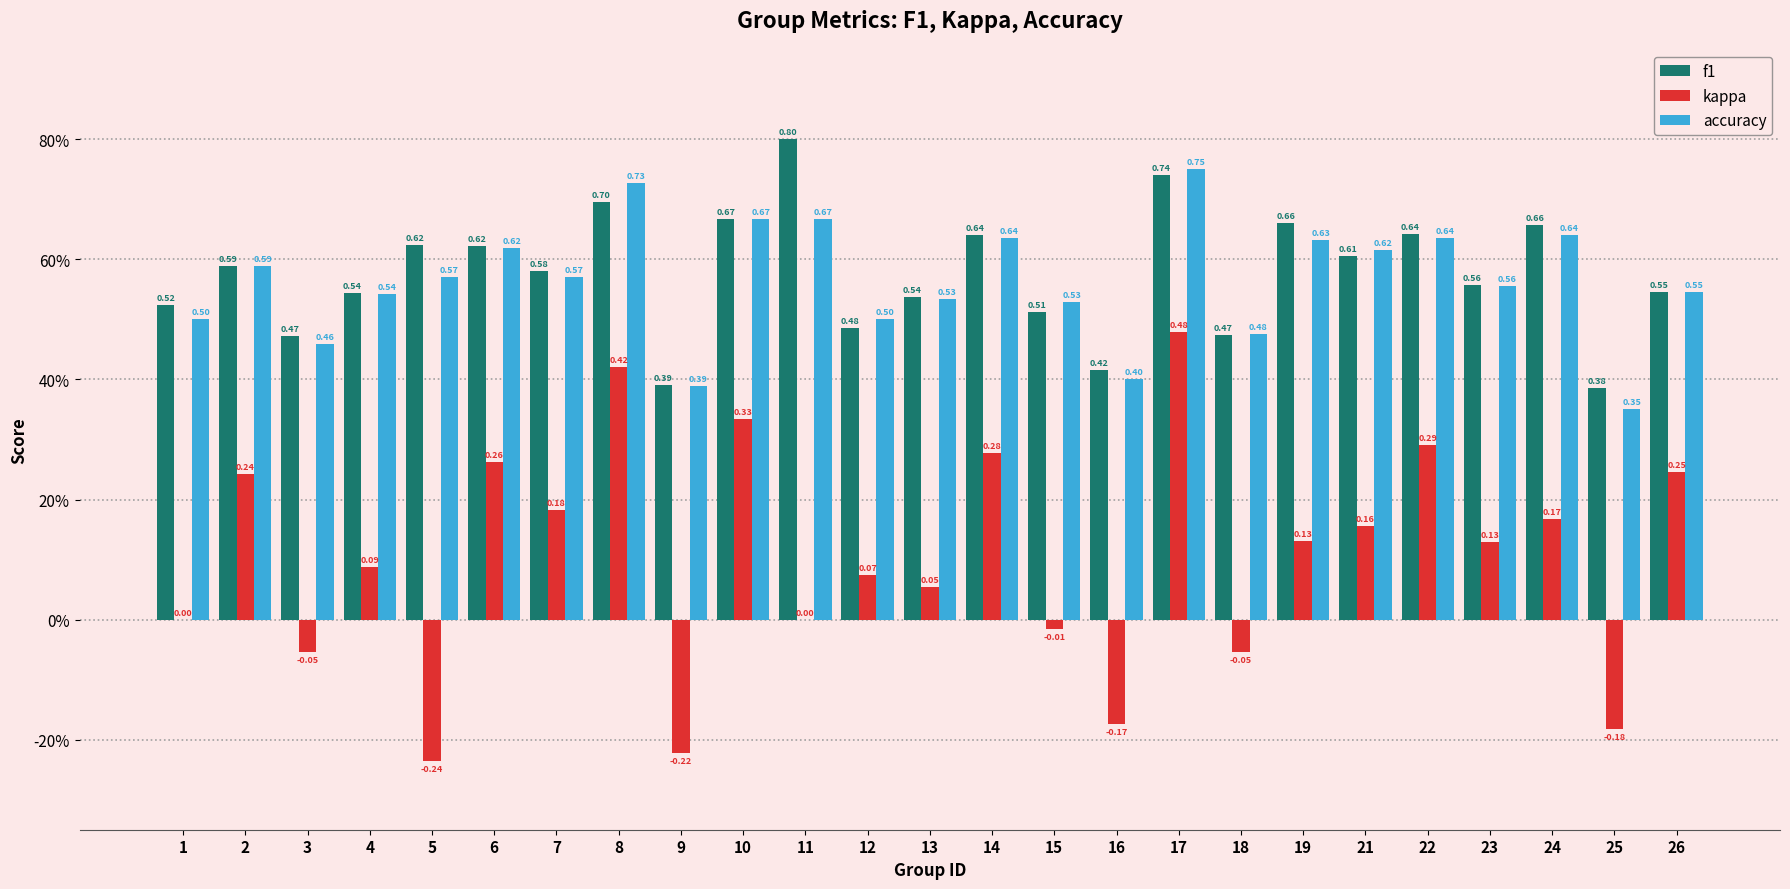

Reading left to right, extract all data points from this chart.

f1: 1=0.5	2=0.6	3=0.5	4=0.5	5=0.6	6=0.6	7=0.6	8=0.7	9=0.4	10=0.7	11=0.8	12=0.5	13=0.5	14=0.6	15=0.5	16=0.4	17=0.7	18=0.5	19=0.7	21=0.6	22=0.6	23=0.6	24=0.7	25=0.4	26=0.5
kappa: 1=0.0	2=0.2	3=-0.1	4=0.1	5=-0.2	6=0.3	7=0.2	8=0.4	9=-0.2	10=0.3	11=0.0	12=0.1	13=0.1	14=0.3	15=-0.0	16=-0.2	17=0.5	18=-0.1	19=0.1	21=0.2	22=0.3	23=0.1	24=0.2	25=-0.2	26=0.2
accuracy: 1=0.5	2=0.6	3=0.5	4=0.5	5=0.6	6=0.6	7=0.6	8=0.7	9=0.4	10=0.7	11=0.7	12=0.5	13=0.5	14=0.6	15=0.5	16=0.4	17=0.8	18=0.5	19=0.6	21=0.6	22=0.6	23=0.6	24=0.6	25=0.3	26=0.5